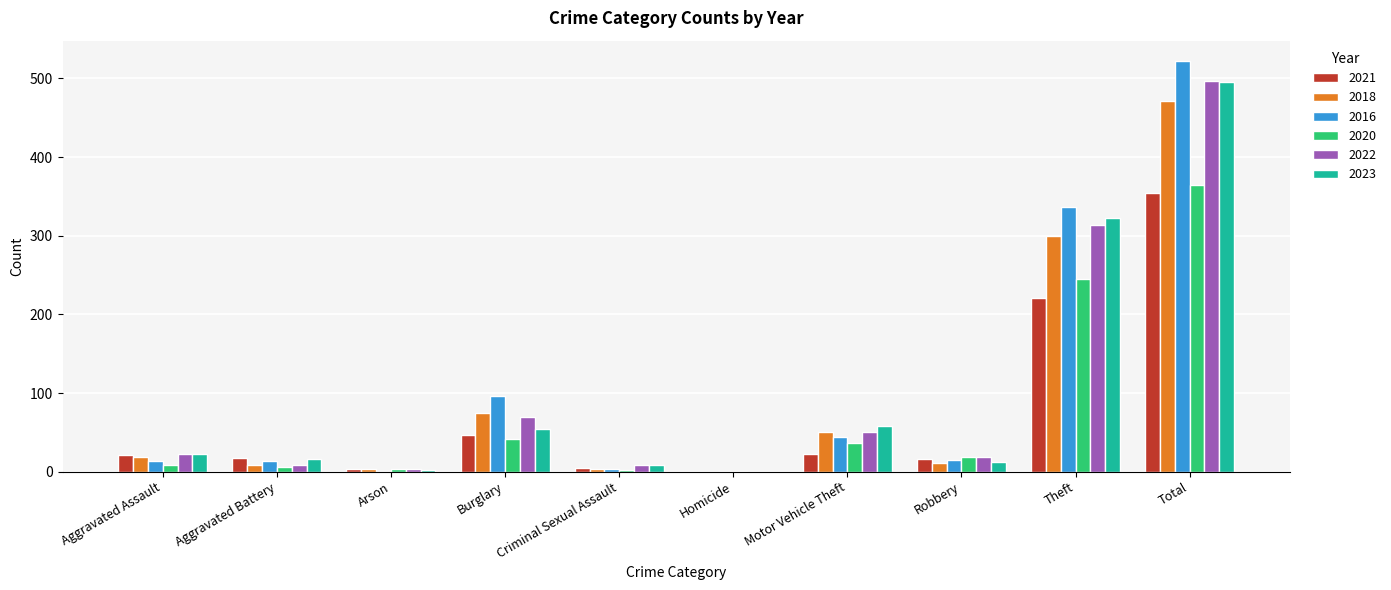

At which category is the sum across all series the highest?

Total